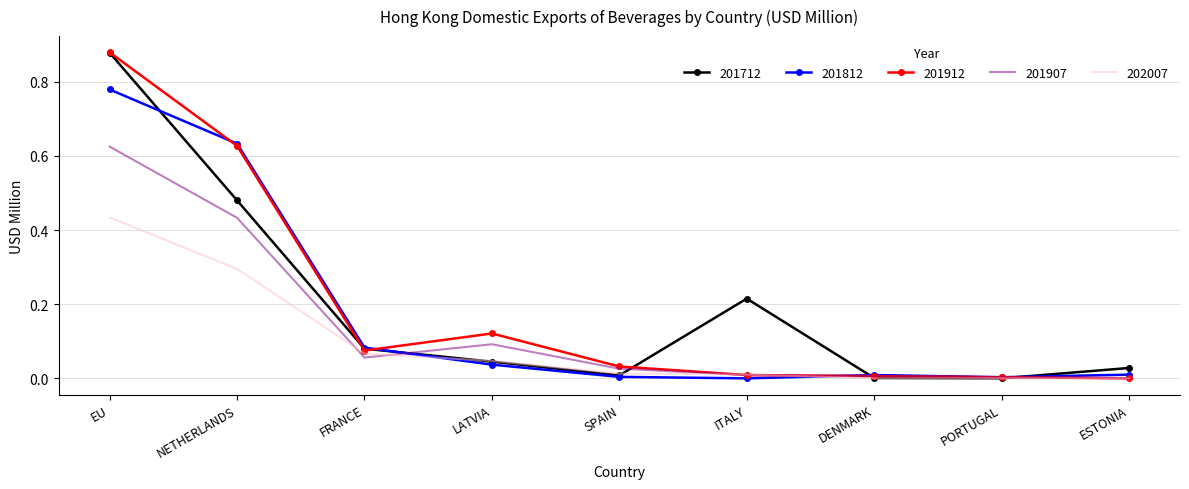

Which category has the highest value across all series?

EU